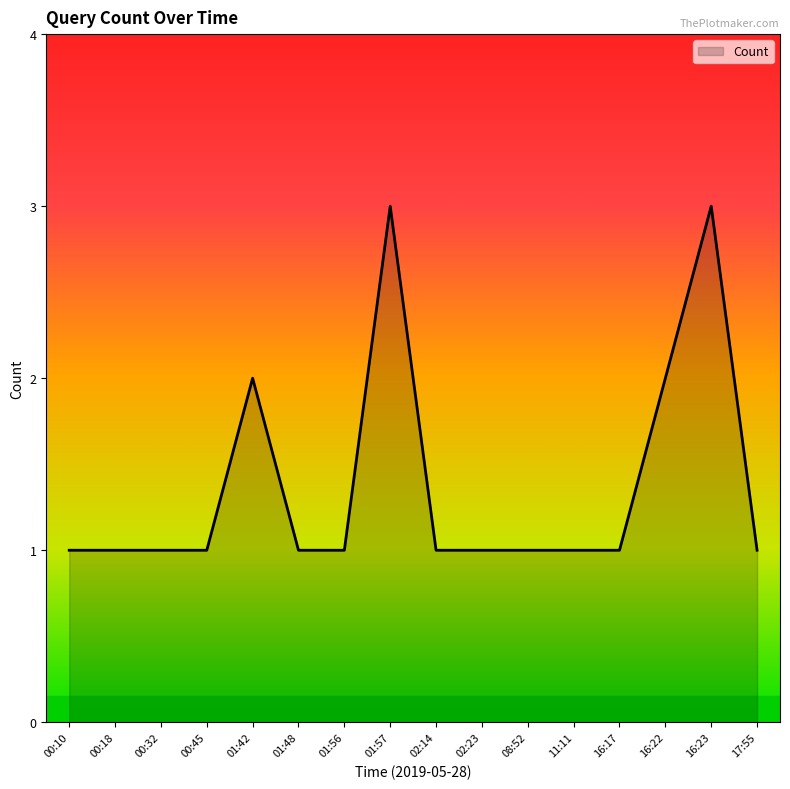

The value at 01:57 is 3. True or false?

True